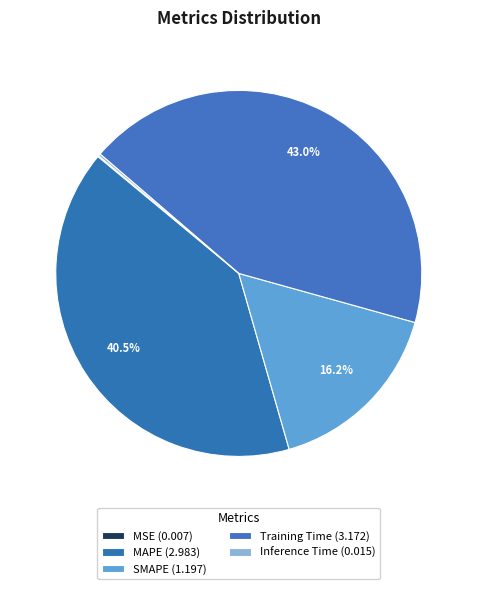

Between Inference Time and Training Time, which is larger?

Training Time